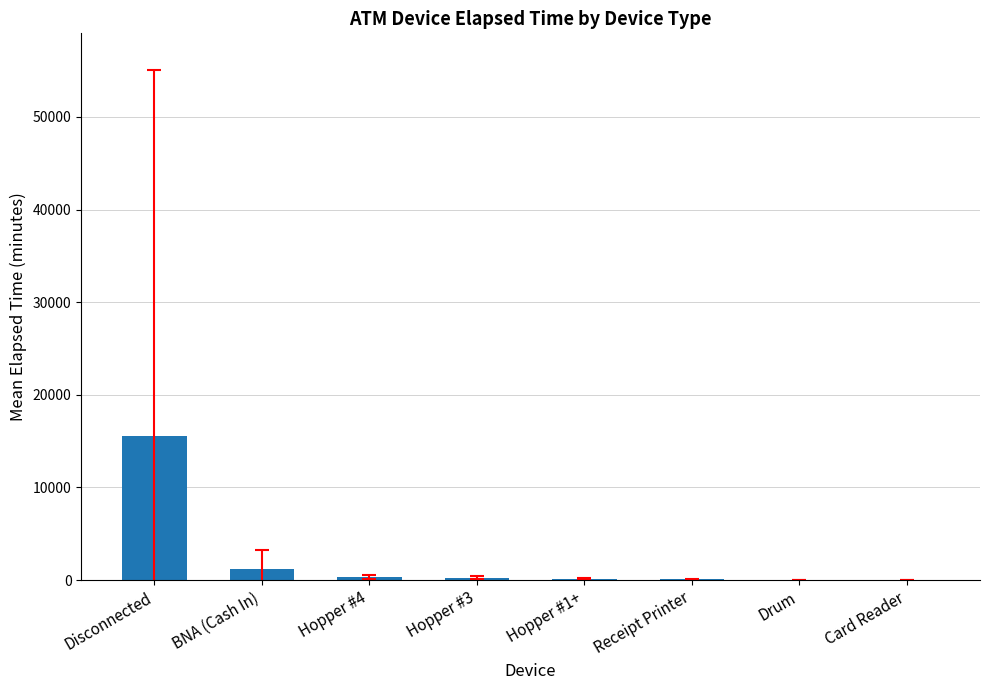

Does the chart contain stacked bars?

No